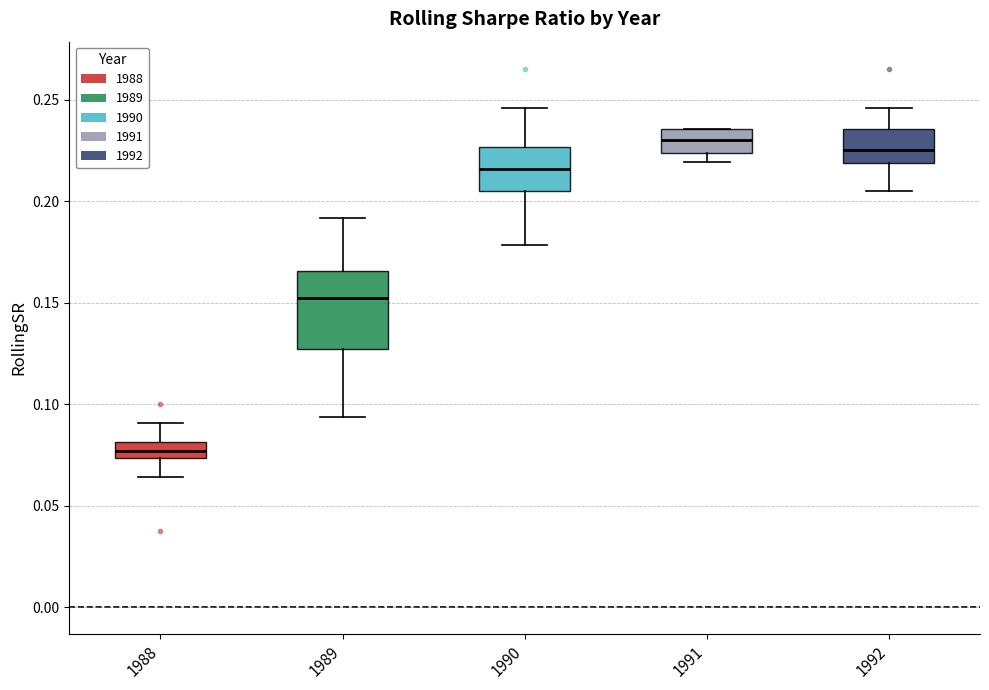

Reading left to right, read every box against the y-axis: the position of its median line, the range the box covers, and the ends of its whiskers. The values are not printed on the chart, so give them approximately, as read against the axis.

1988: median 0.075 (inside the box), box 0.075 to 0.080, whiskers 0.065 to 0.090
1989: median 0.150, box 0.125 to 0.165, whiskers 0.095 to 0.190
1990: median 0.215, box 0.205 to 0.225, whiskers 0.180 to 0.245
1991: median 0.230, box 0.225 to 0.235, whiskers 0.220 to 0.235
1992: median 0.225, box 0.220 to 0.235, whiskers 0.205 to 0.245